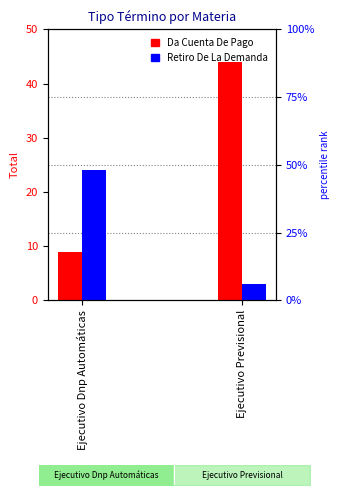

What is the minimum value for Da Cuenta De Pago?

9